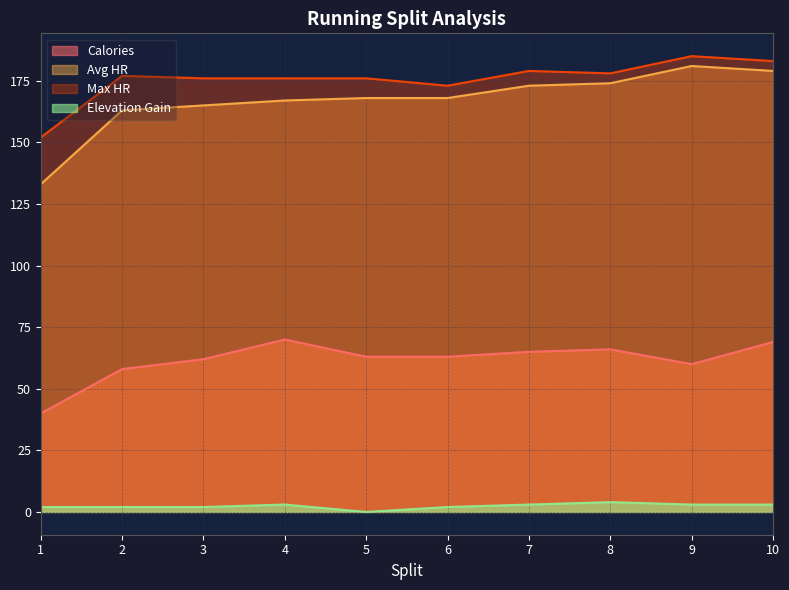

True or false: Elevation Gain and Calories cross at least once.

False